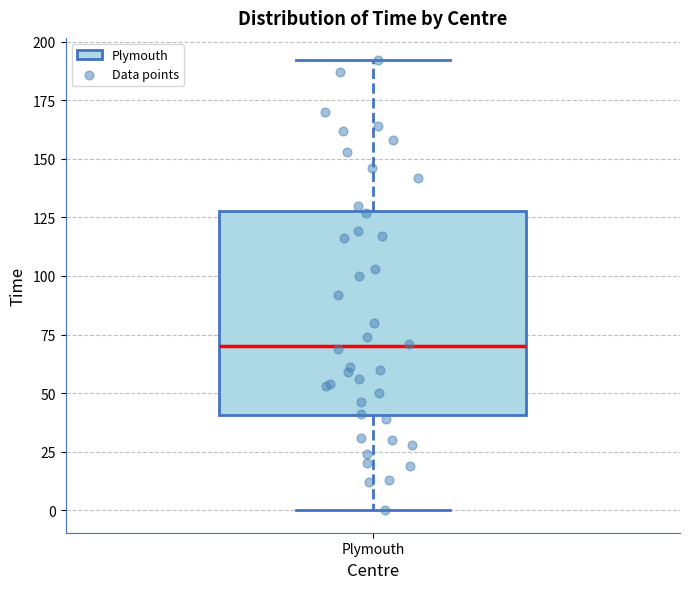

Read this box plot against the y-axis: the position of the median line, the range covered by the box, and the ends of both whiskers. The values are not printed on the chart, so give them approximately, as read against the axis.

median 70, box 40 to 130, whiskers 0 to 190